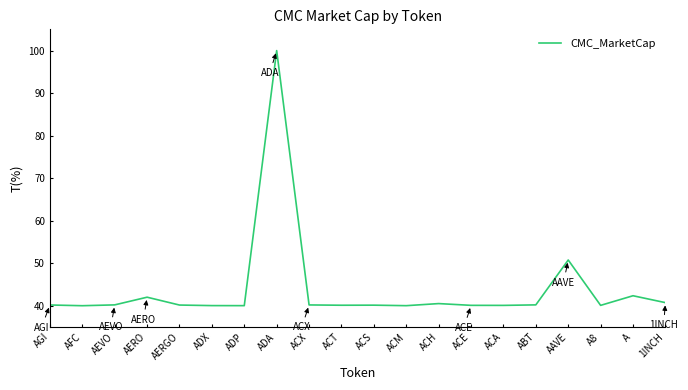

What is the sum of the values at 1INCH and ACH?

81.2